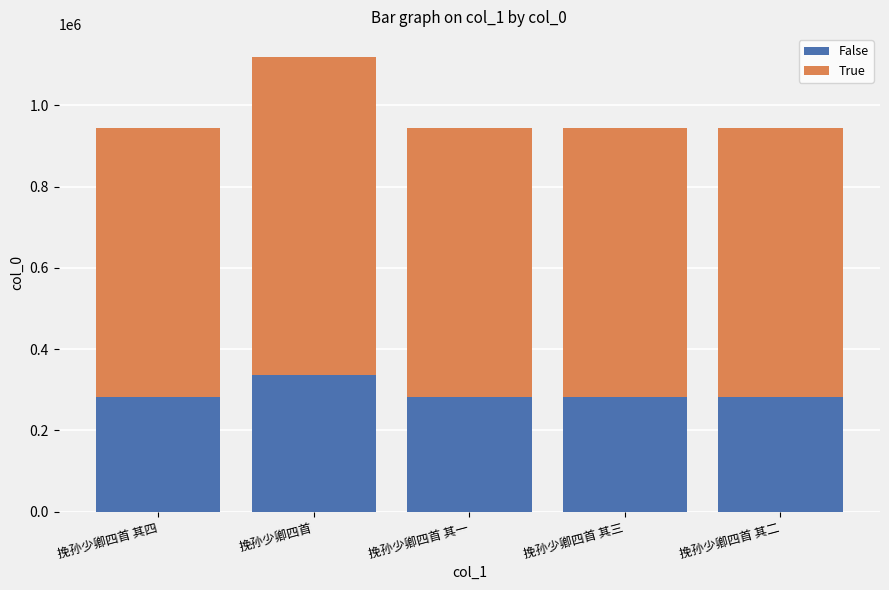

What is the lowest value of the False series?

283328